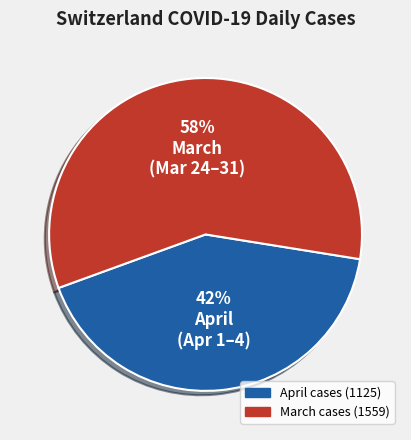

To the nearest percent, what is the average slice percentage?

50%